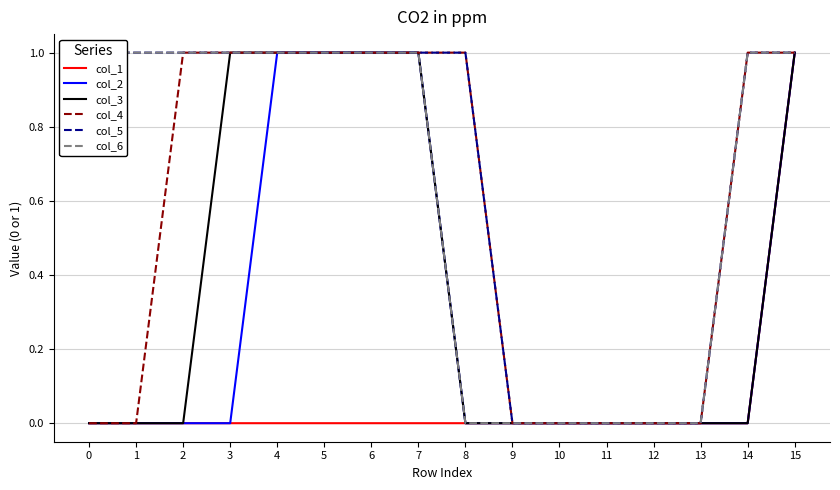

The col_3 series shows 1 at 7. True or false?

True